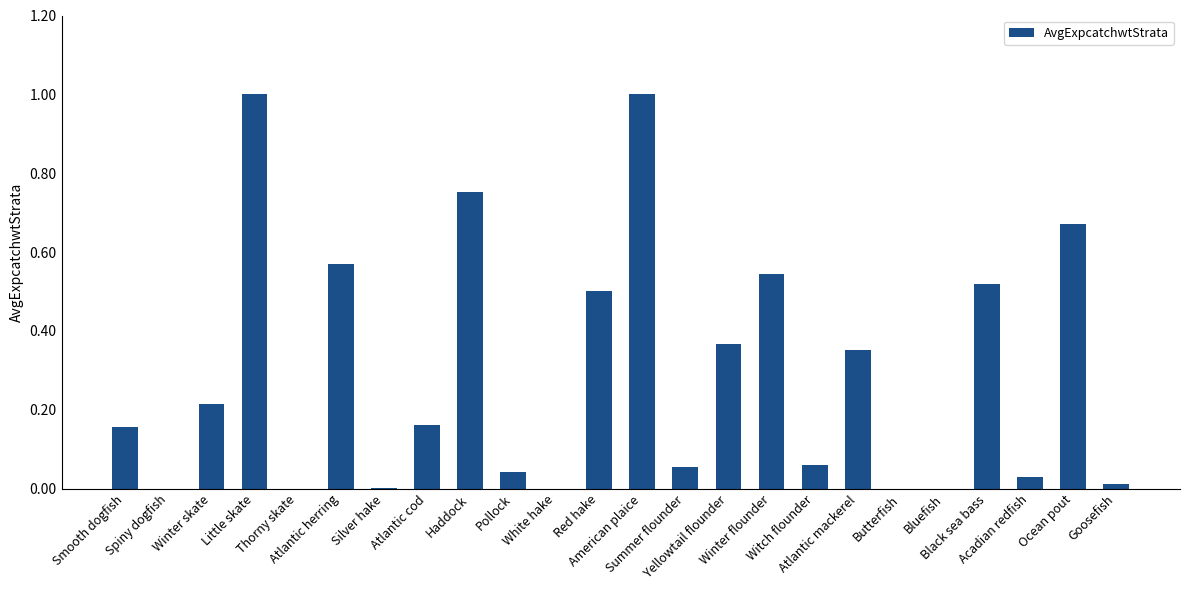

What is the greatest value displayed?

1.0